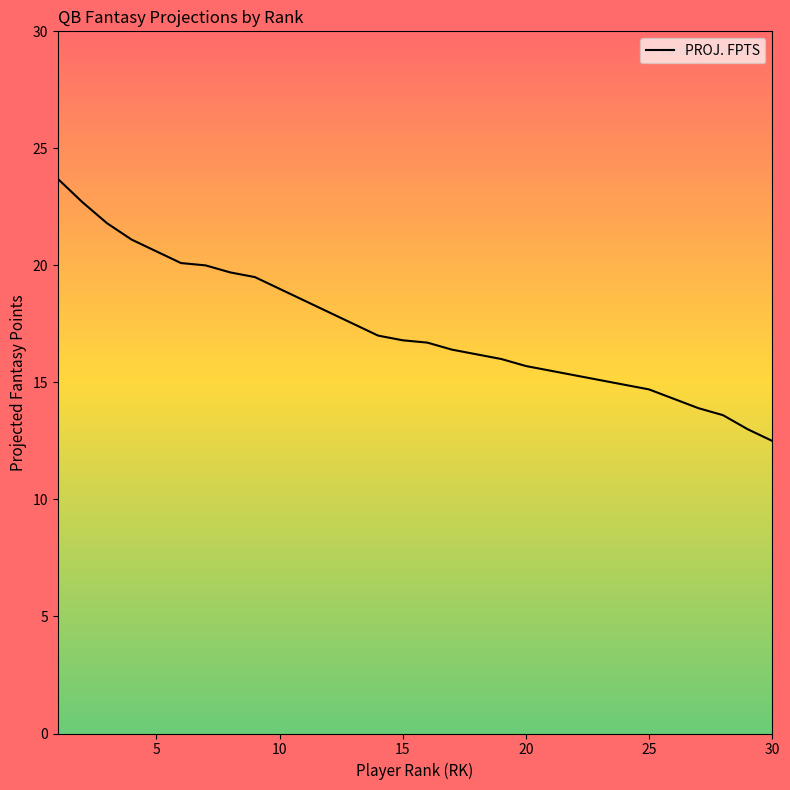

What is the sum of all values?

519.8